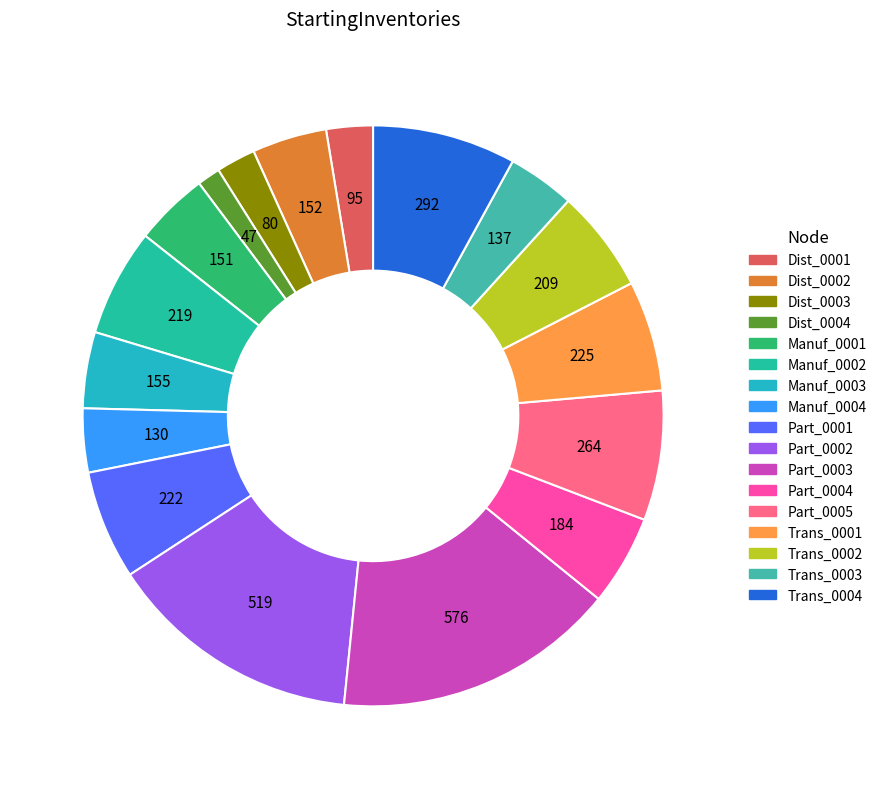

Which category has the smallest portion of the pie?

Dist_0004